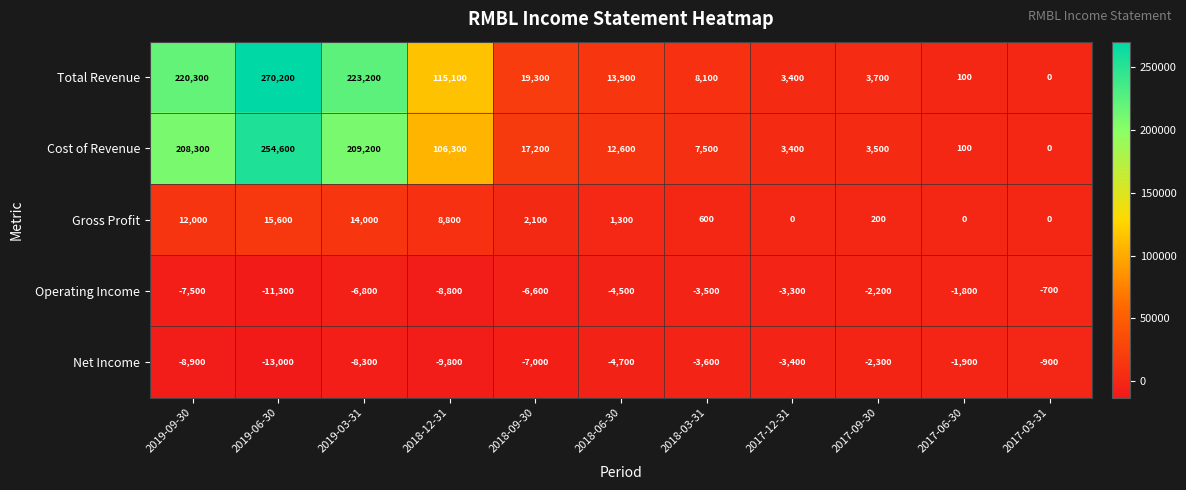

What is the maximum value for Total Revenue?

270200